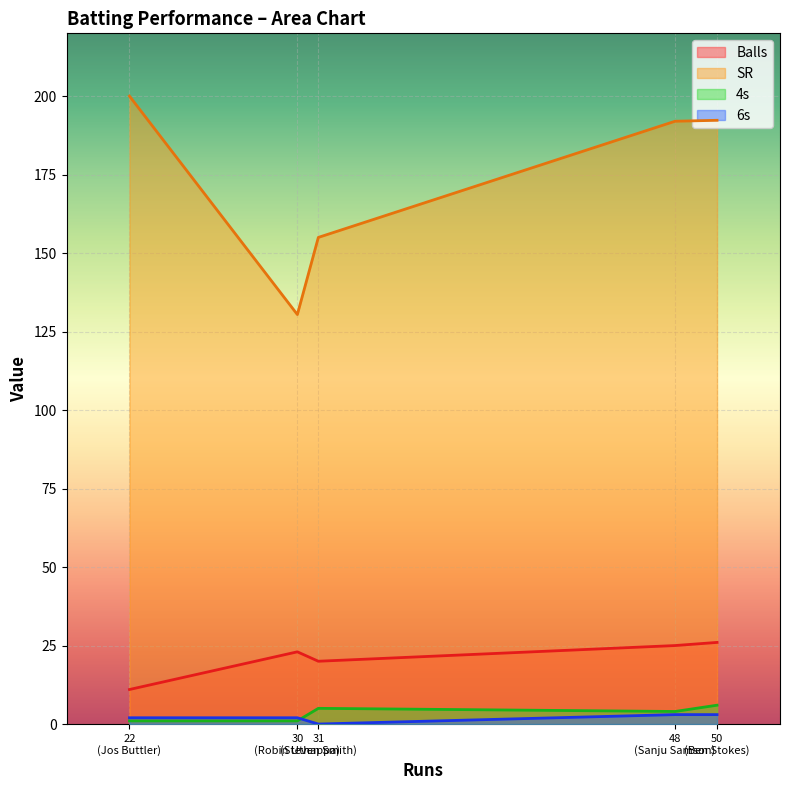

Which series has the widest spread of values?

SR